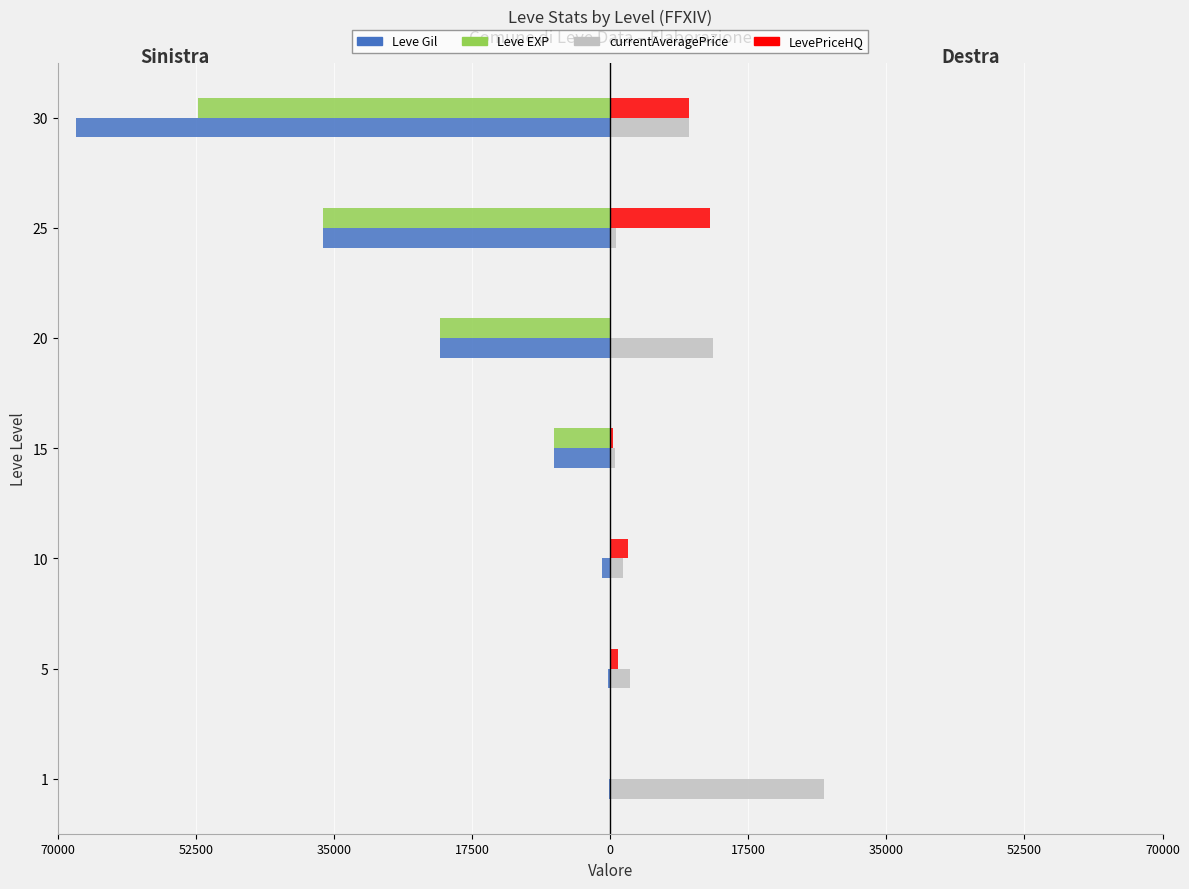

List the series in order of their peak value, lowest first.

Leve Gil, Leve EXP, LevePriceHQ, currentAveragePrice